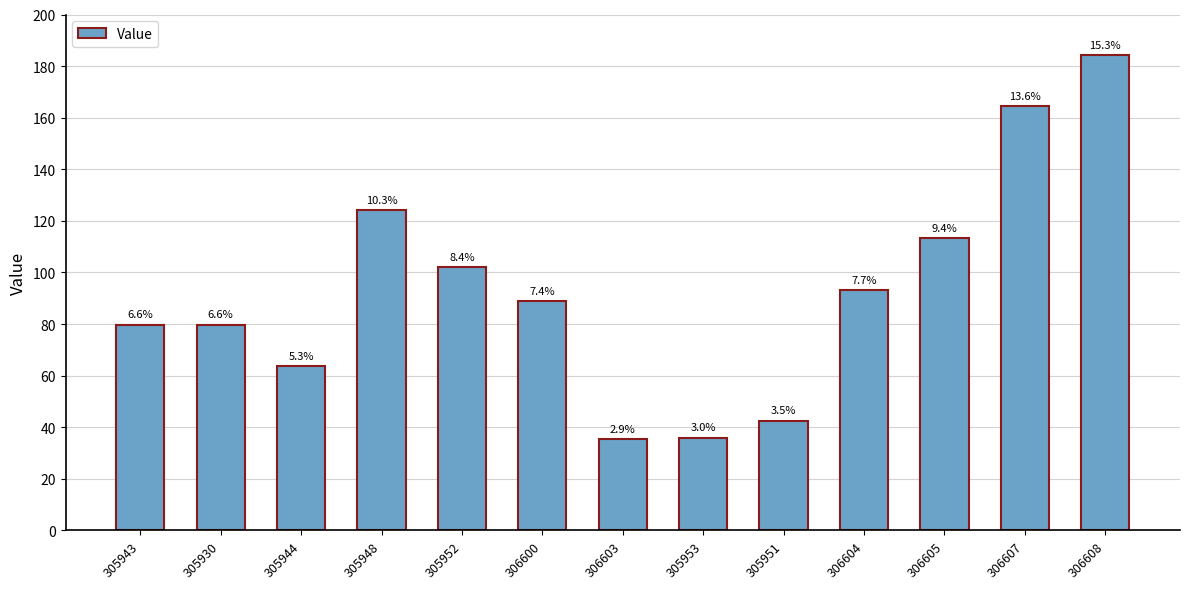

List the labels in order of value, smallest first.

306603, 305953, 305951, 305944, 305943, 305930, 306600, 306604, 305952, 306605, 305948, 306607, 306608